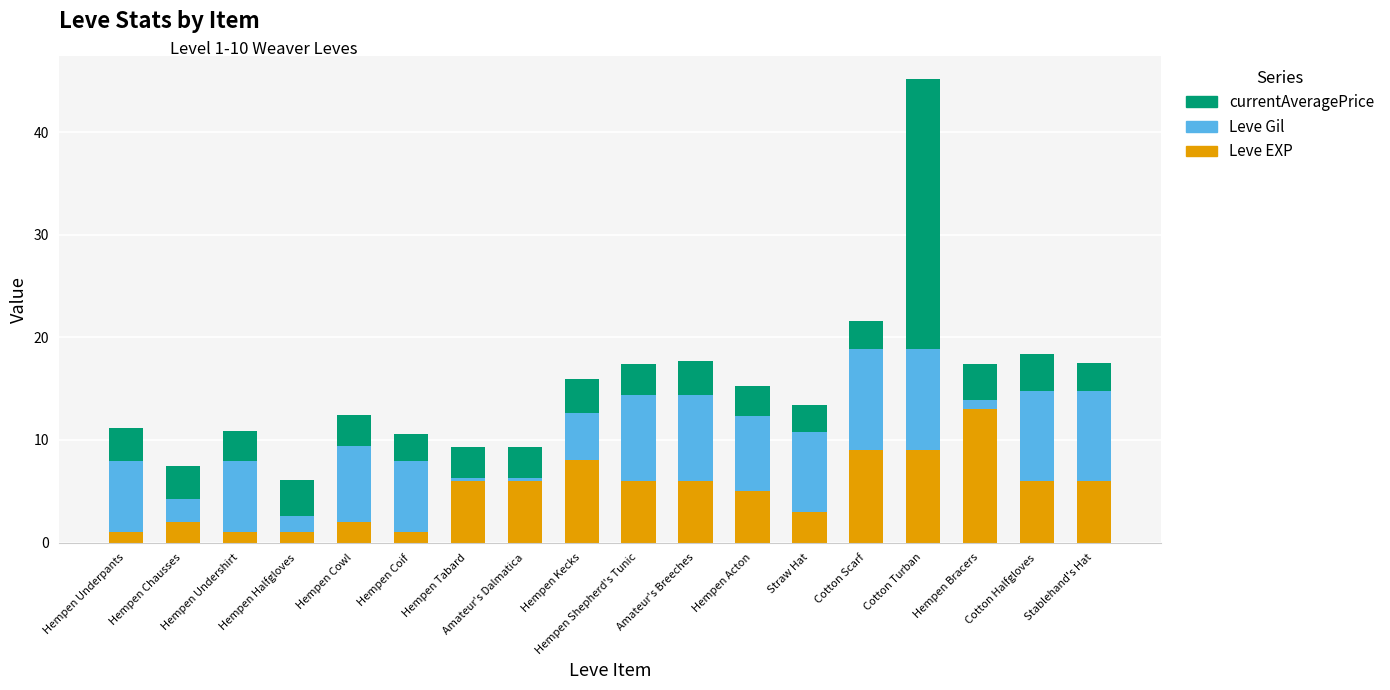

Does the chart contain stacked bars?

Yes